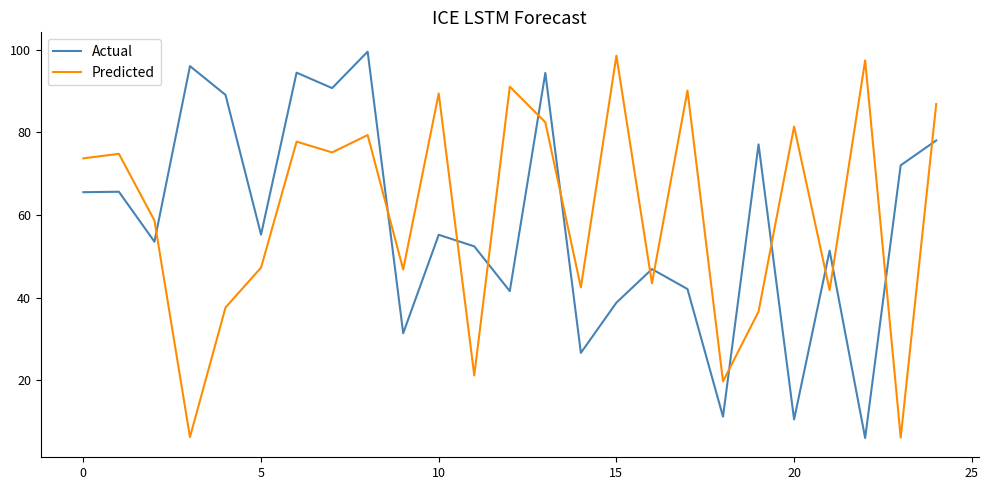

Which series ends up on top after the final intersection of Actual and Predicted?

Predicted